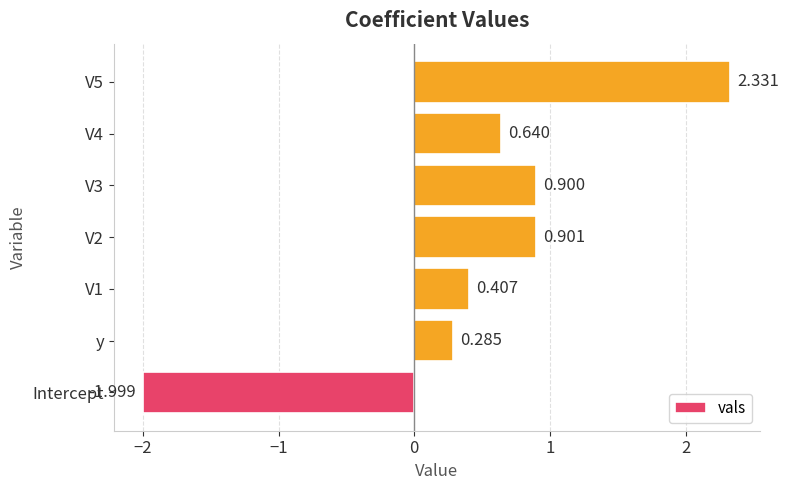

At which label is the value closest to 0?

y